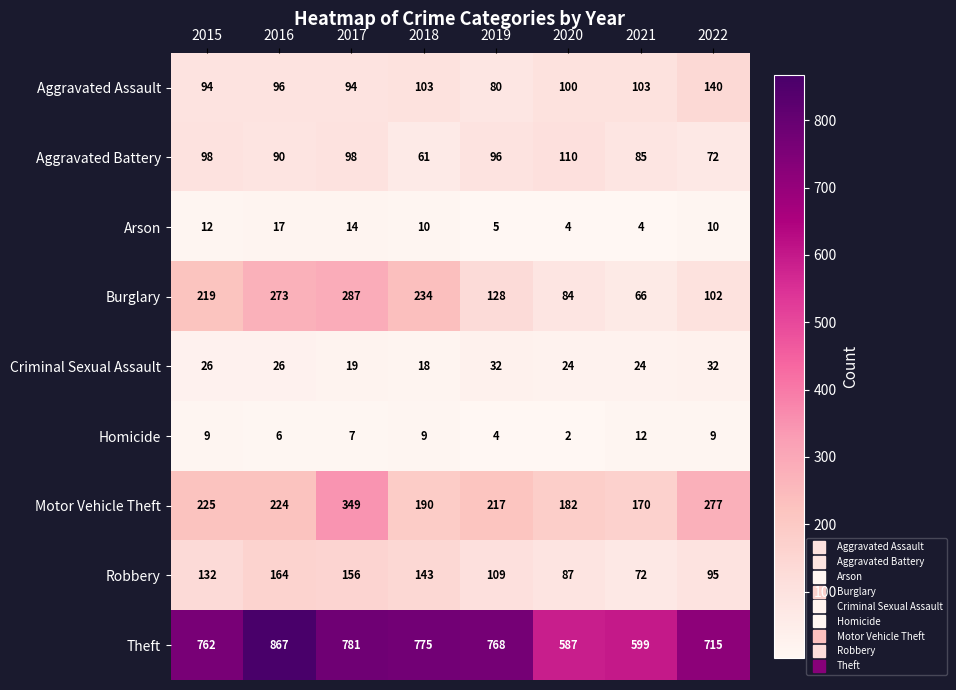

What is the difference between the maximum and minimum values in the Homicide series?

10